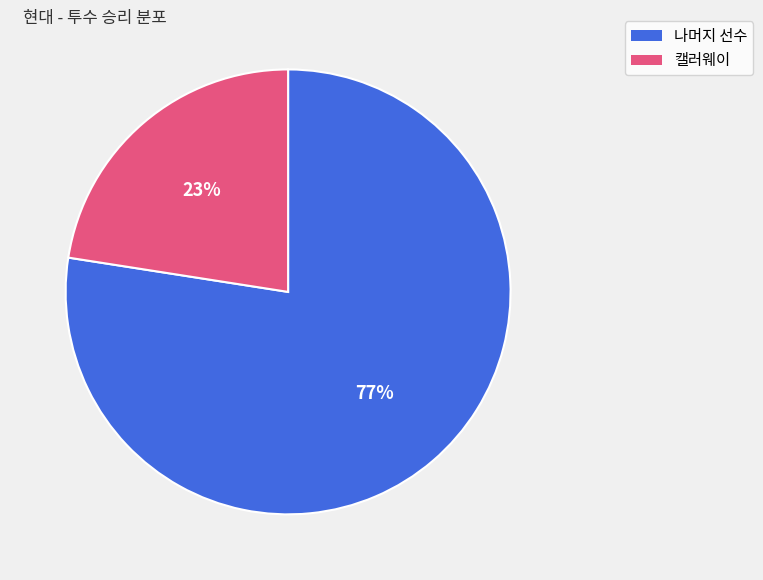

Which has a higher value, 캘러웨이 or 나머지 선수?

나머지 선수